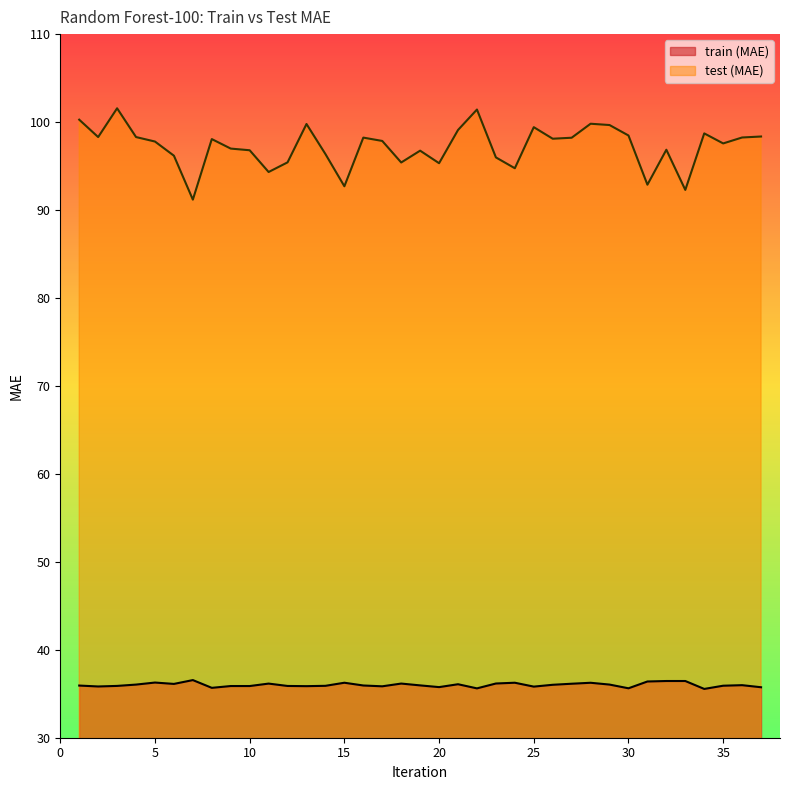

What value does the test (MAE) series have at 14?

96.4